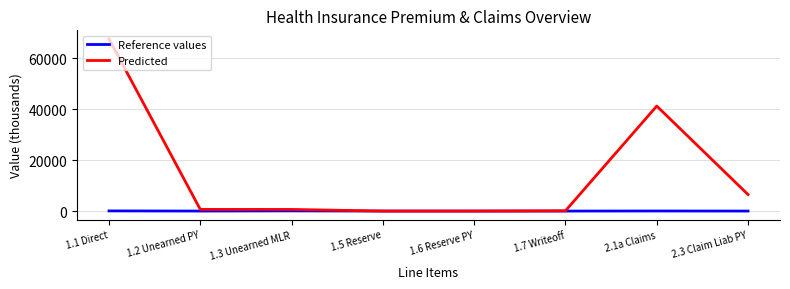

Which series has the largest total across all categories?

Predicted